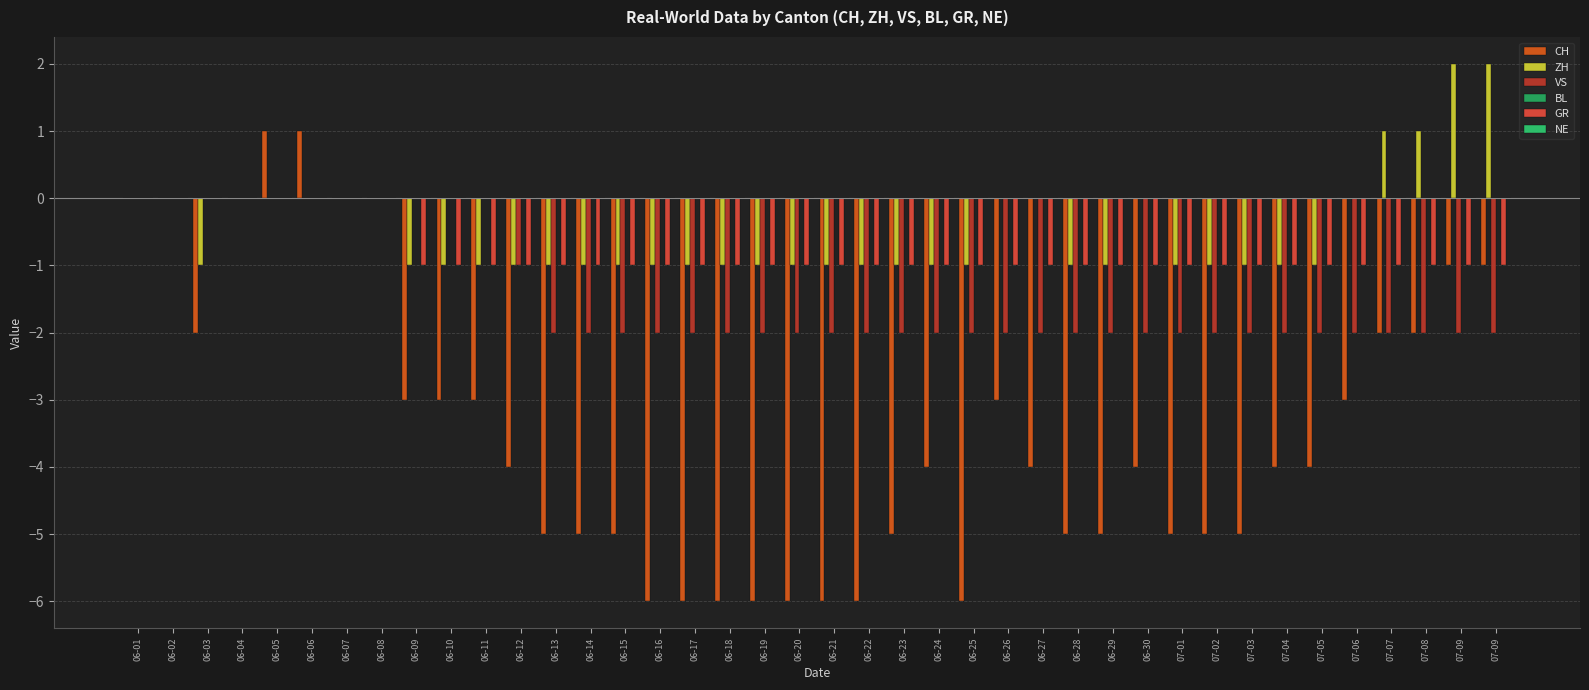

How many series are shown in this chart?

4